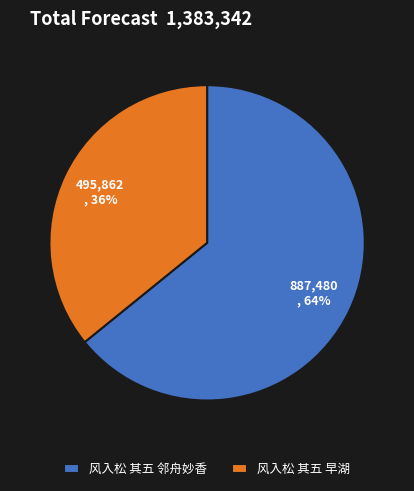

True or false: 风入松 其五 邻舟妙香 accounts for 79% of the total.

False